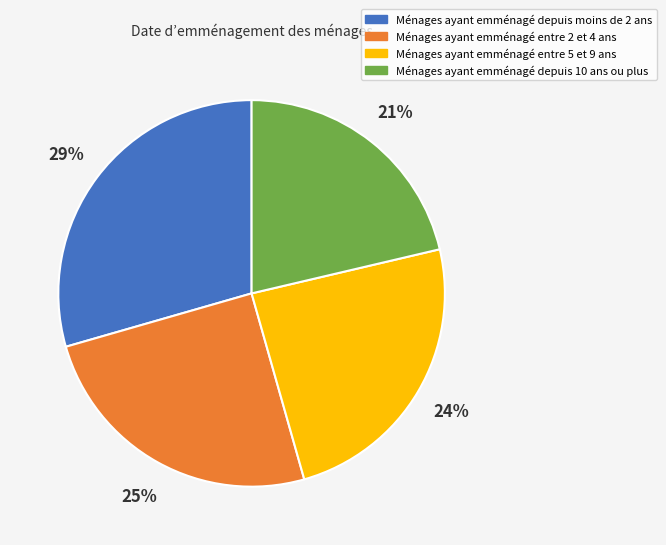

Rank the categories by value from highest to lowest.

Ménages ayant emménagé depuis moins de 2 ans, Ménages ayant emménagé entre 2 et 4 ans, Ménages ayant emménagé entre 5 et 9 ans, Ménages ayant emménagé depuis 10 ans ou plus